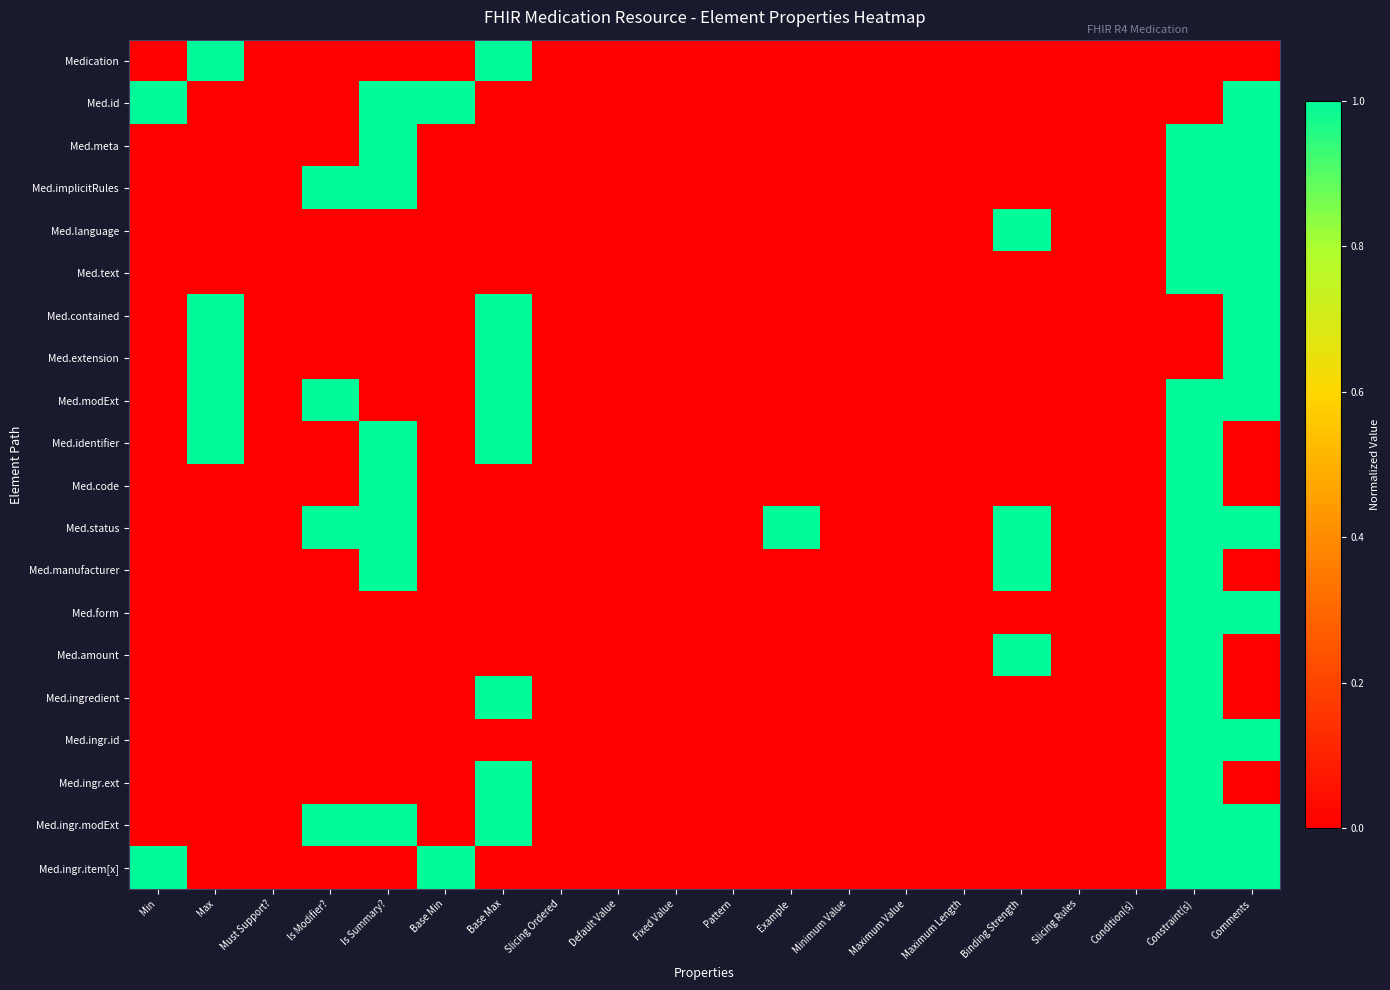

At Is Summary?, list the series in order from largest to smallest.

Med.id, Med.meta, Med.implicitRules, Med.identifier, Med.code, Med.status, Med.manufacturer, Med.ingr.modExt, Medication, Med.language, Med.text, Med.contained, Med.extension, Med.modExt, Med.form, Med.amount, Med.ingredient, Med.ingr.id, Med.ingr.ext, Med.ingr.item[x]